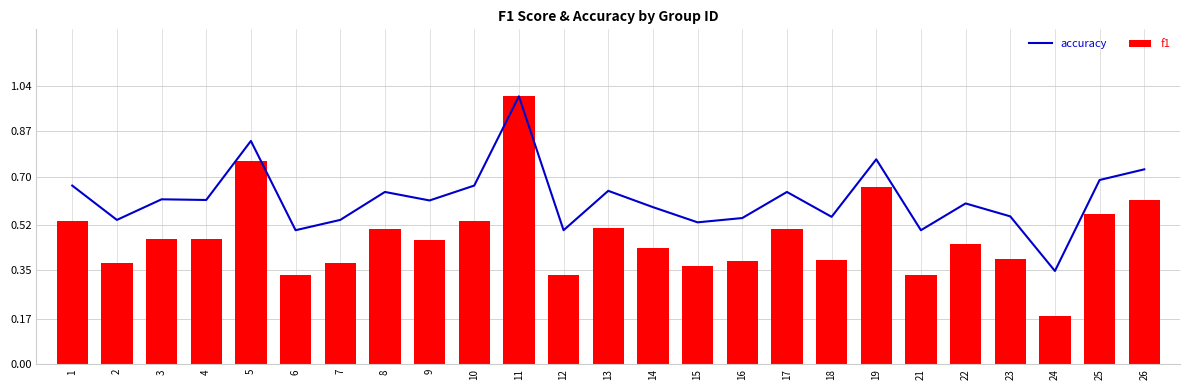

The f1 series shows 0.6 at 25. True or false?

True